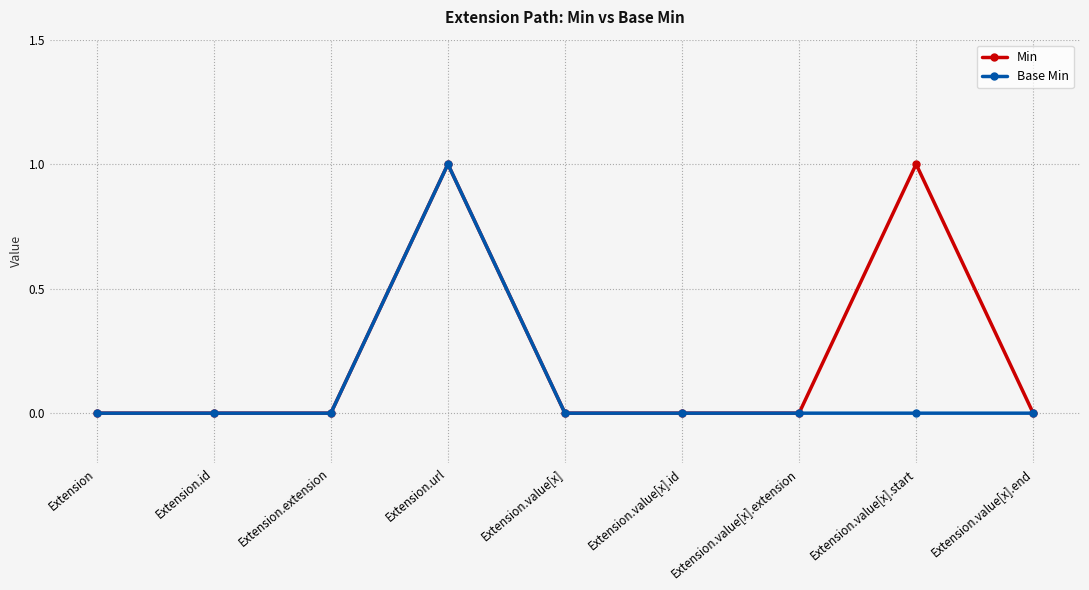

Is this an area chart (filled region under the line)?

No